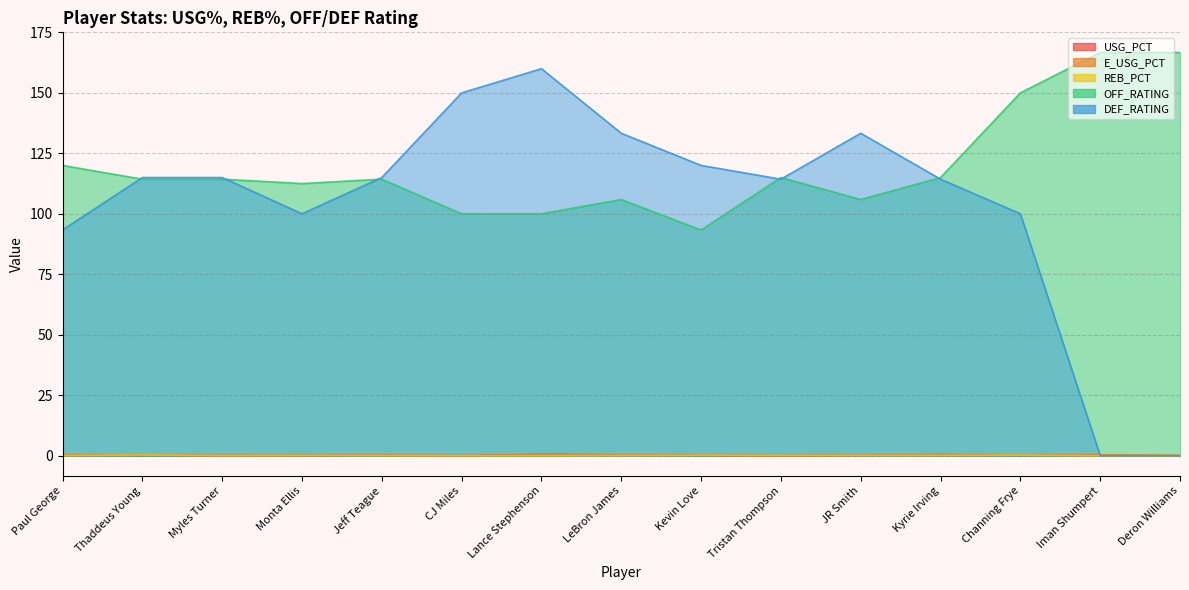

Where is DEF_RATING nearest to the value 80?

Paul George